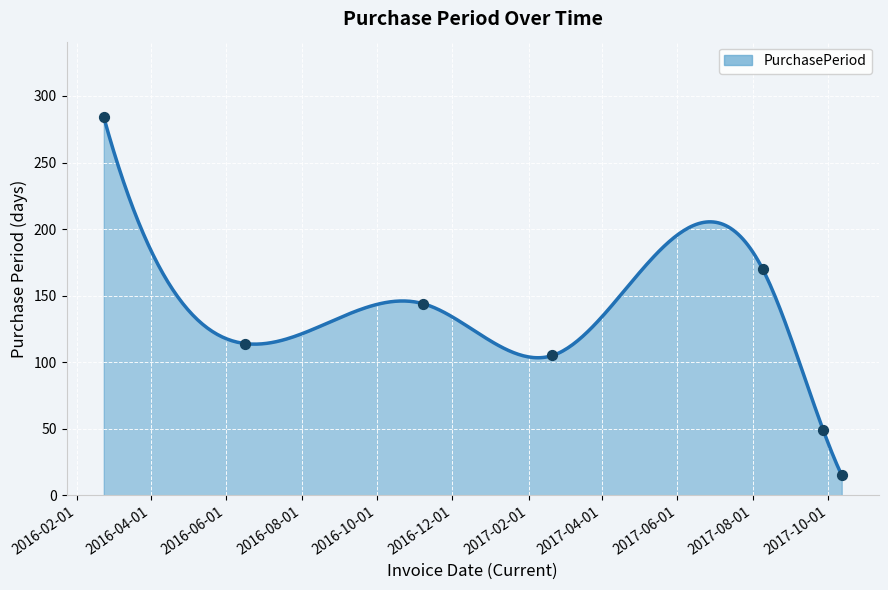

Between 2016-02-23 and 2016-11-07, which is larger?

2016-02-23